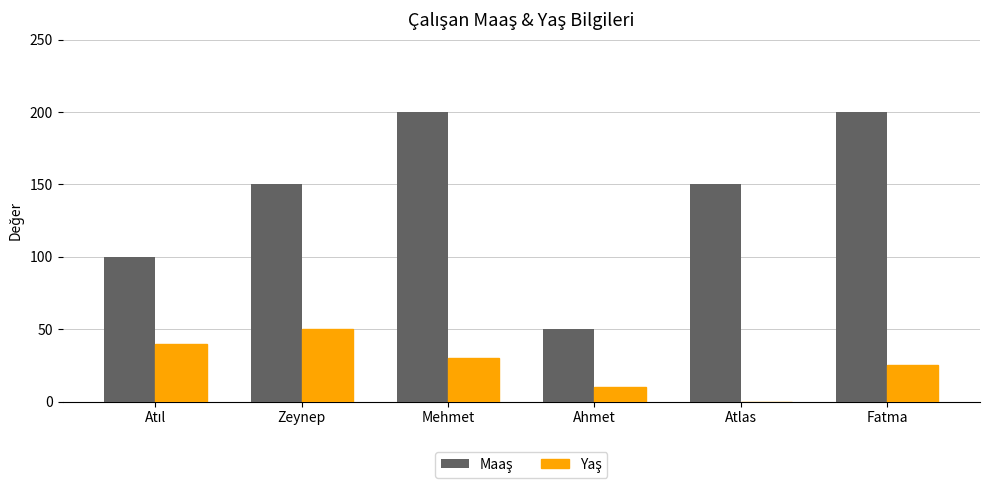

Count the number of categories in the chart.

6